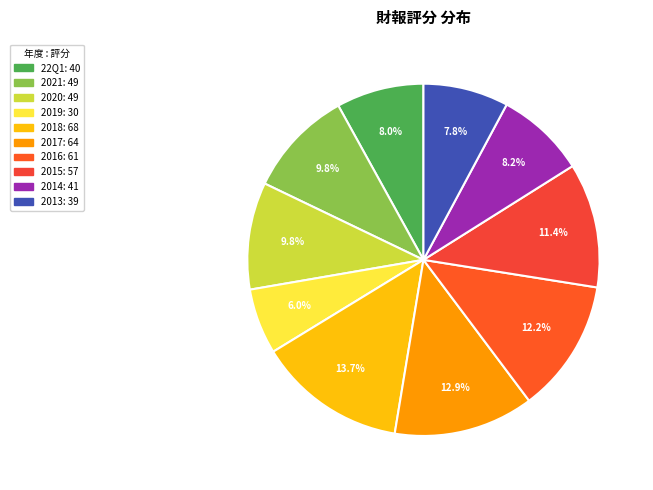

What is the ratio of the value at 2017 to the value at 22Q1?

1.6